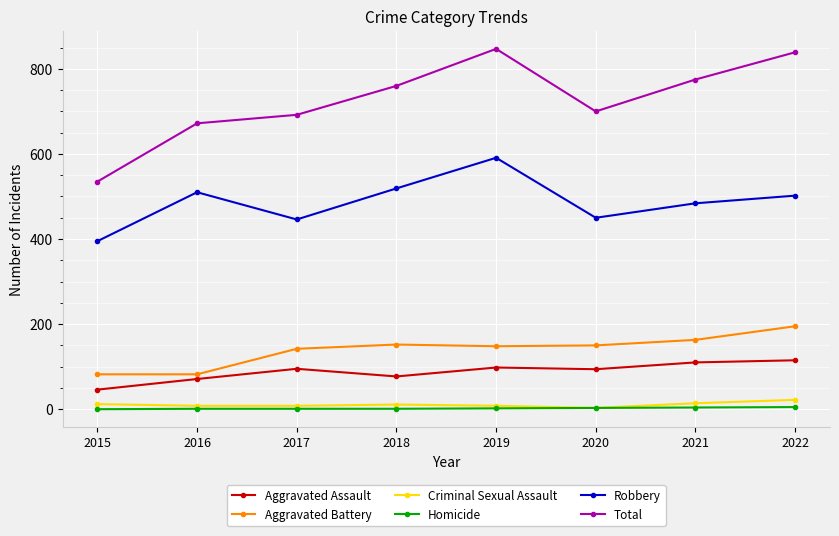

In Robbery, how many points are higher than both neighbors (excluding endpoints)?

2